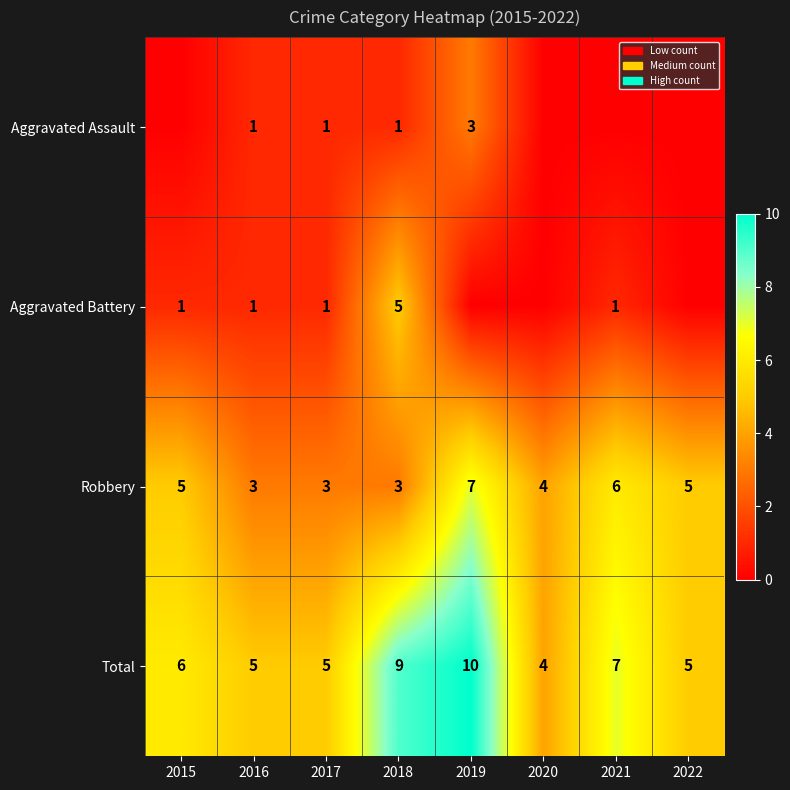

Which category has the highest value in the Total series?

2019